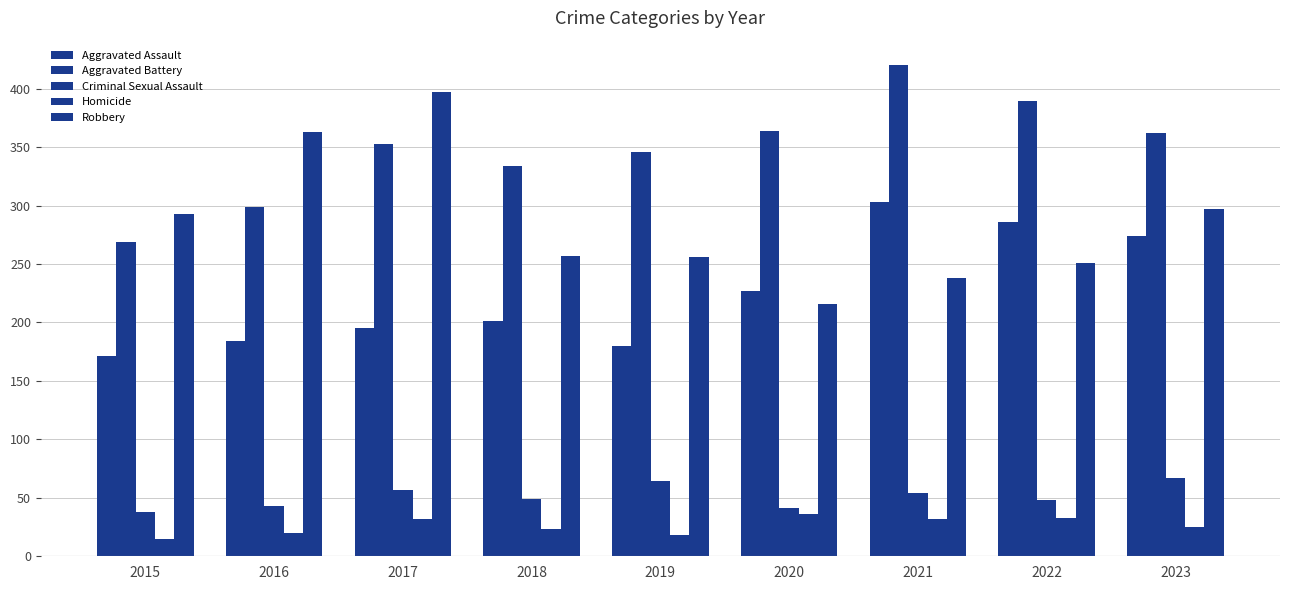

What is the spread (max minus min) of values at 2016?

343